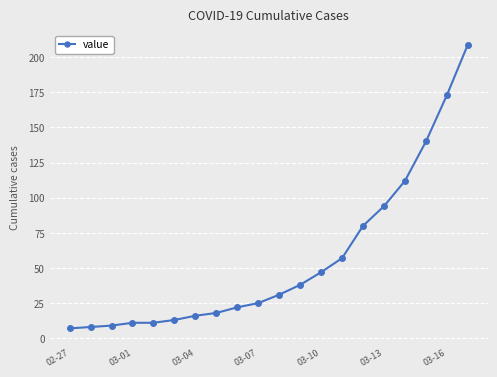

What is the difference between the second highest and second lowest values?

165